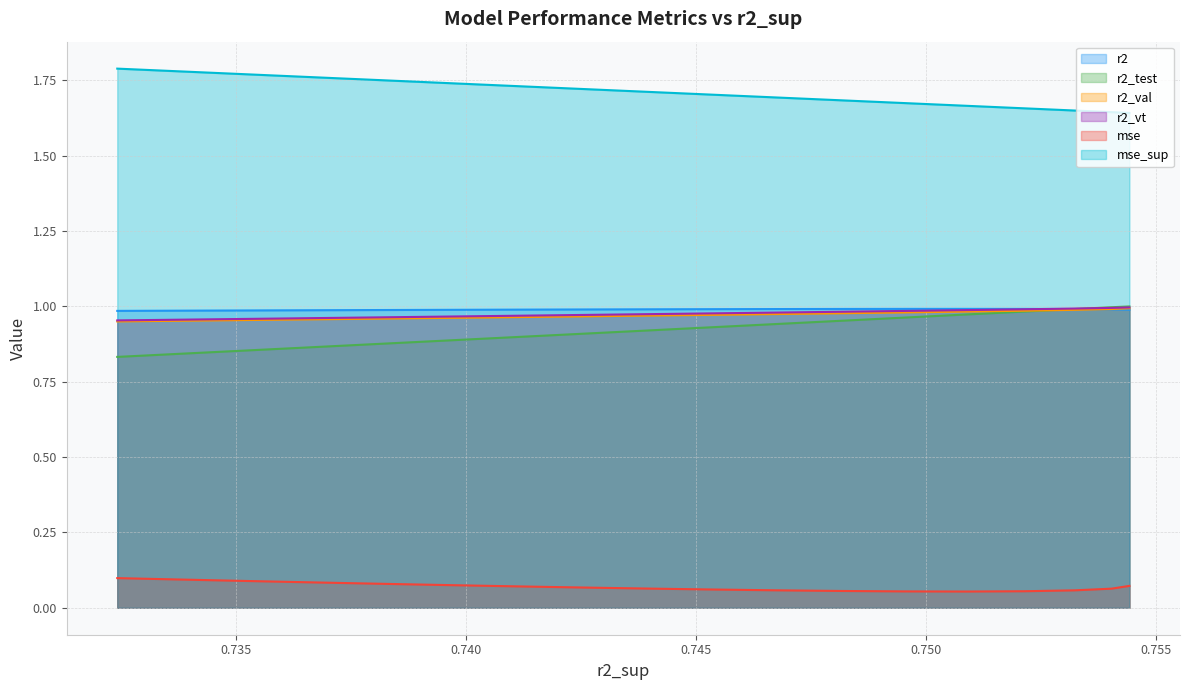

What is the sum of all r2_val values?

24.2